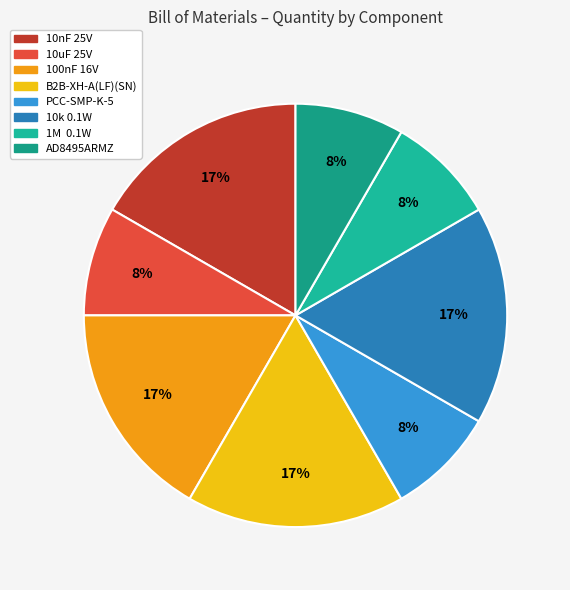

Is it true that 10nF 25V is 4% of the pie?

False